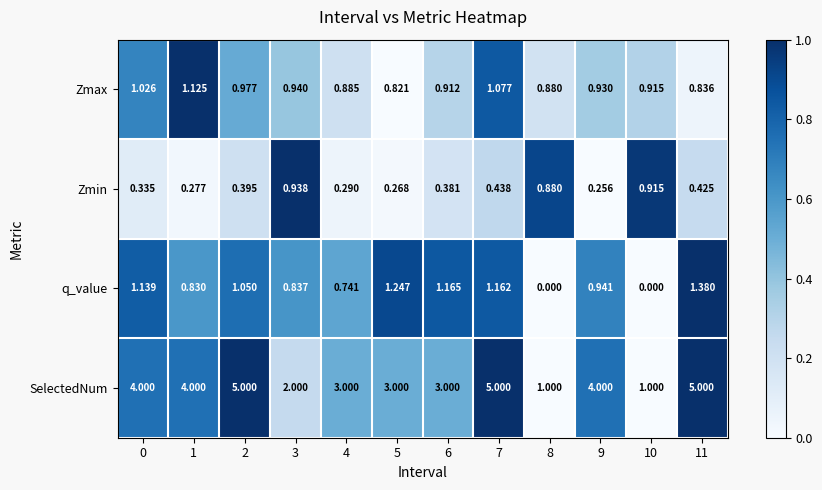

Which series has the largest total across all categories?

SelectedNum